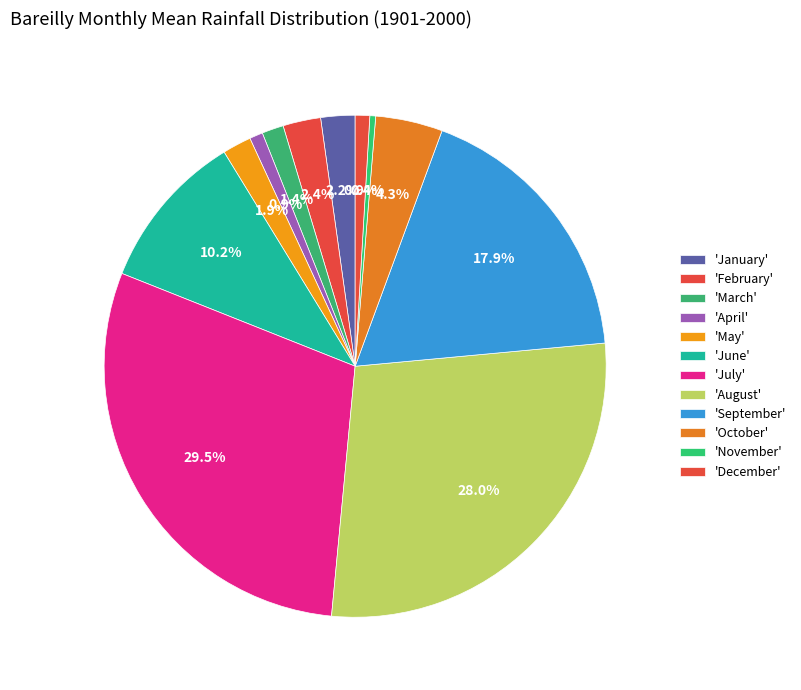

How many slices are in this pie chart?

12